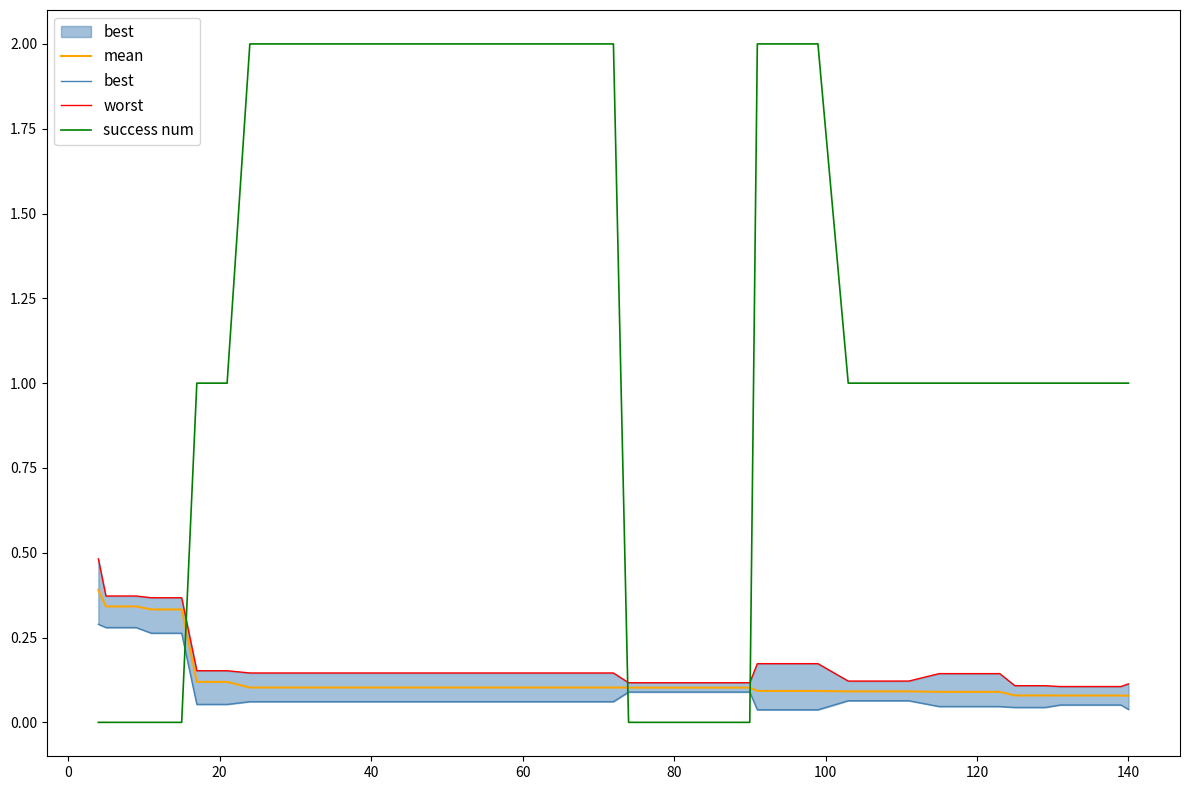

True or false: worst and mean intersect in this chart.

False